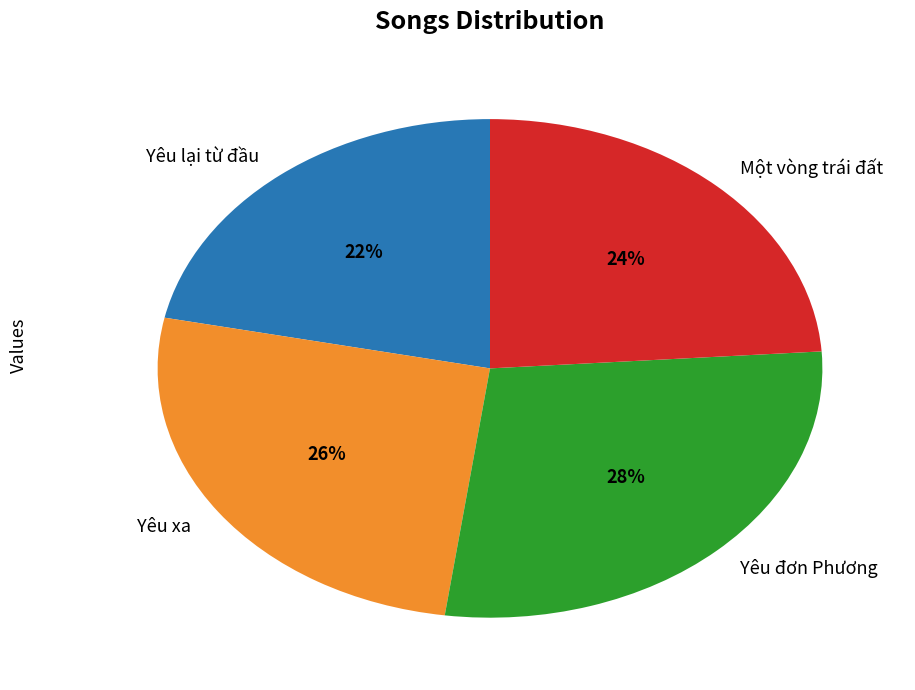

Do Một vòng trái đất and Yêu lại từ đầu together represent more than half of the pie?

No